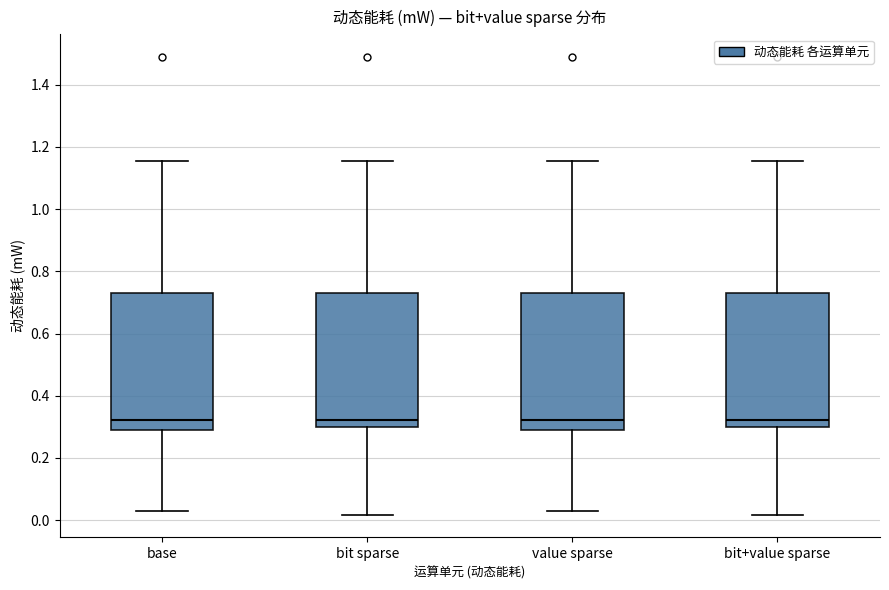

Reading left to right, transcribe this box plot: for each box, give where its median line is, the range the box spans, and where its two whiskers end, as read against the y-axis. The values are not printed on the chart, so give them approximately, as read against the axis.

base: median 0.32, box 0.30 to 0.74, whiskers 0.02 to 1.16
bit sparse: median 0.32, box 0.30 to 0.74, whiskers 0.02 to 1.16
value sparse: median 0.32, box 0.30 to 0.74, whiskers 0.02 to 1.16
bit+value sparse: median 0.32, box 0.30 to 0.74, whiskers 0.02 to 1.16